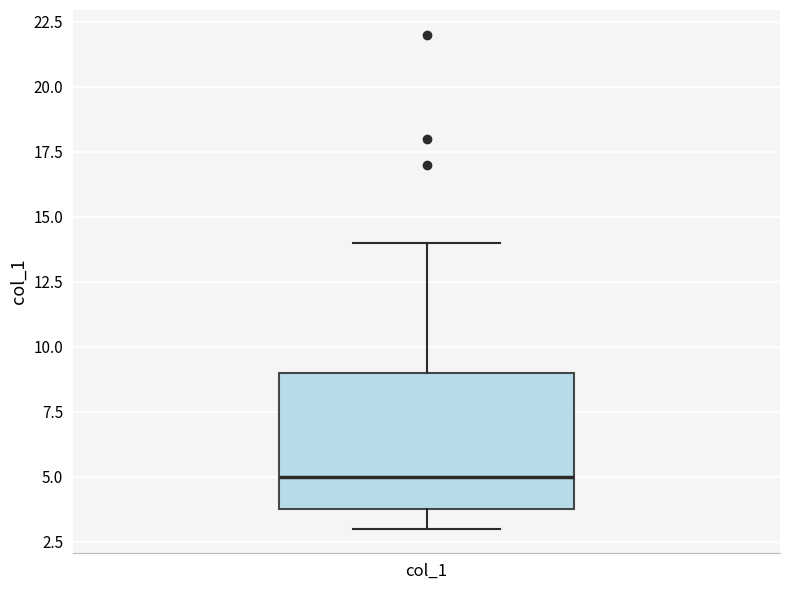

Where is the lower edge of the box for col_1 on the y-axis? The values are not printed on the chart, so give them approximately, as read against the axis.

4